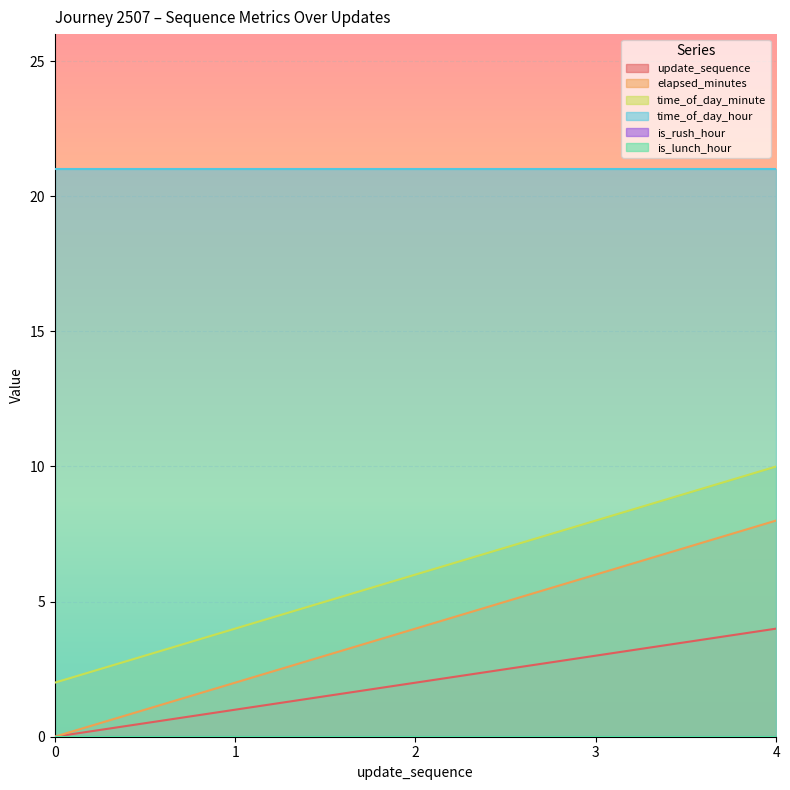

What is the lowest value of the time_of_day_minute series?

2